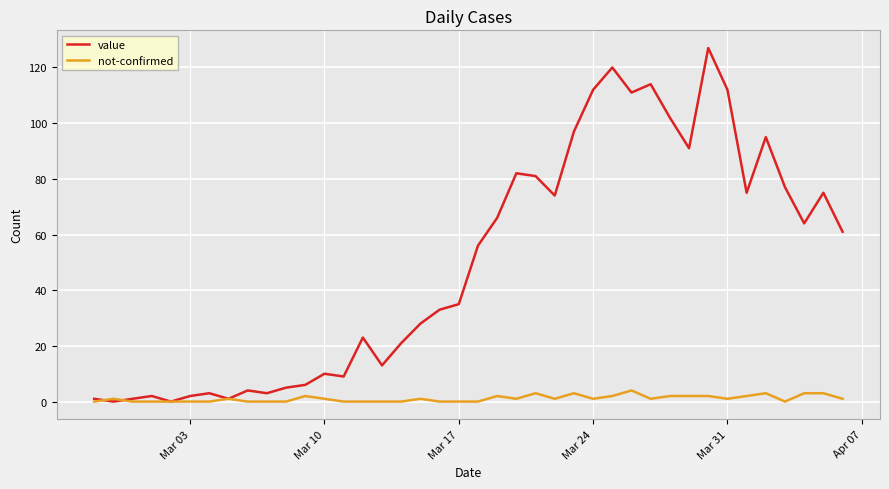

Which series has the widest spread of values?

value